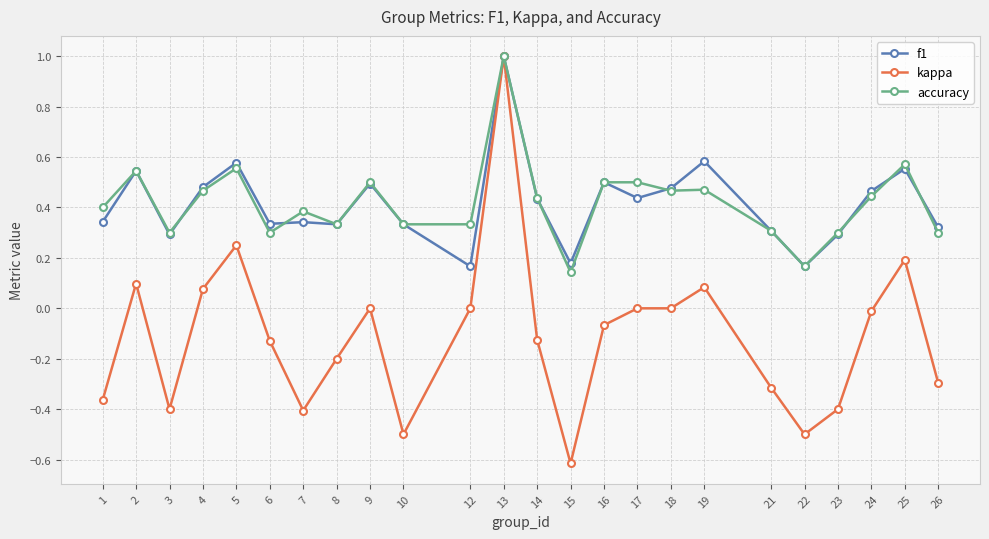

How many f1 values are between 0 and 1?

24